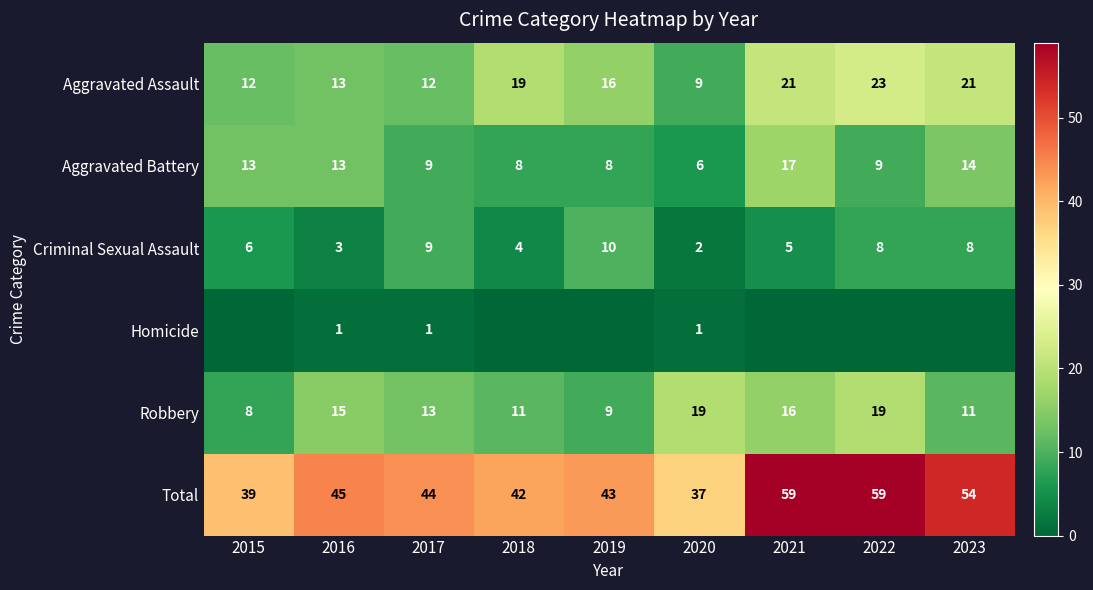

At which label does Aggravated Battery reach its minimum?

2020